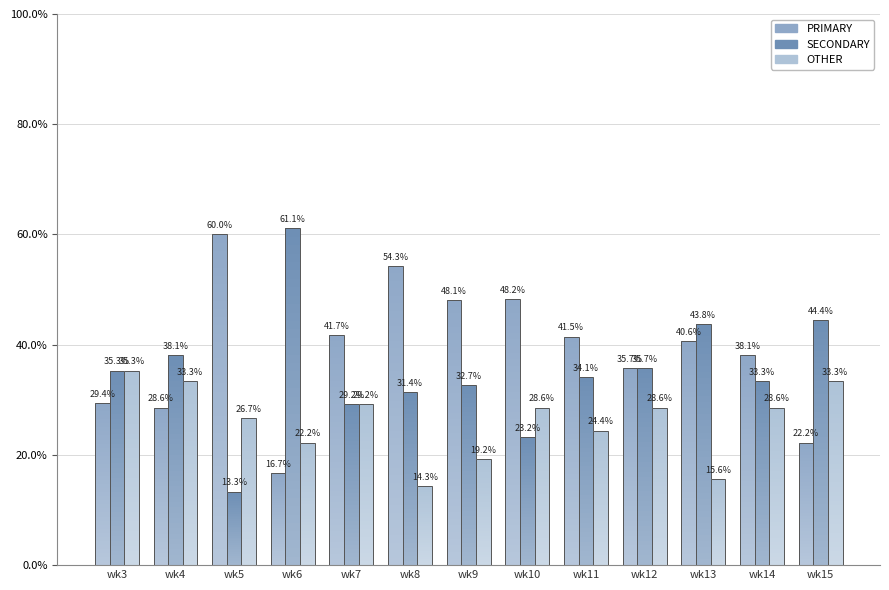

The SECONDARY series shows 34.1 at wk11. True or false?

True